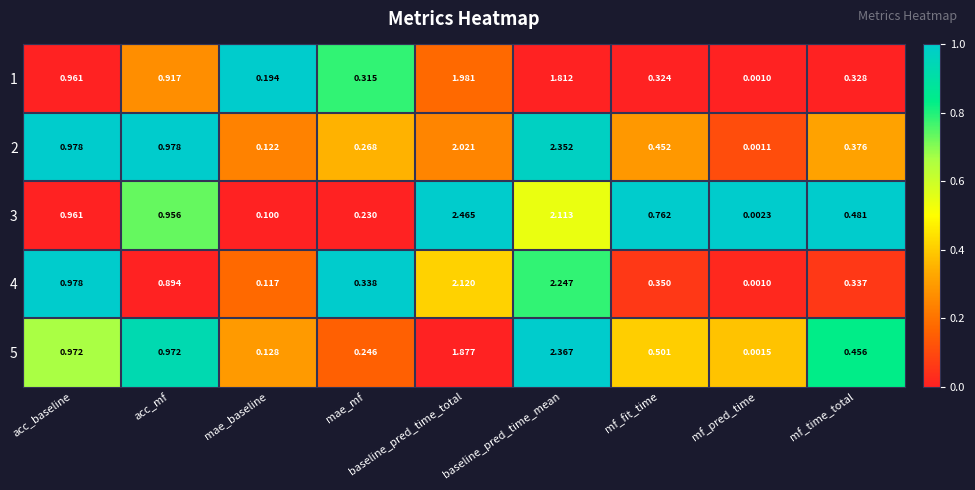

At which label does 5 reach its minimum?

mf_pred_time